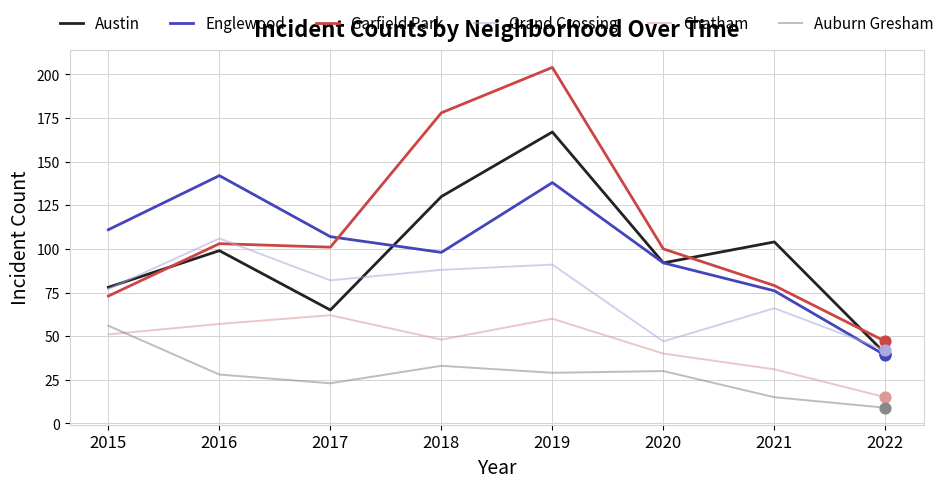

Which series has the largest total across all categories?

Garfield Park